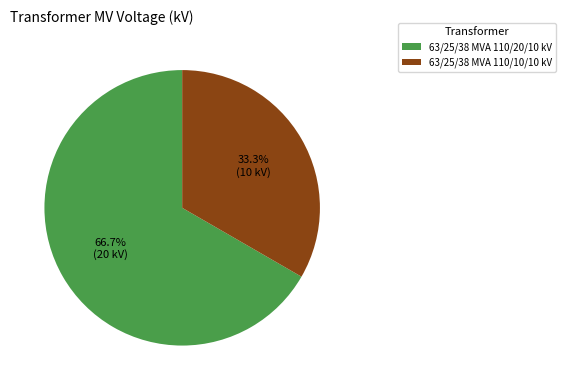

To the nearest percent, what is the difference between the largest and smallest slice percentages?

33%